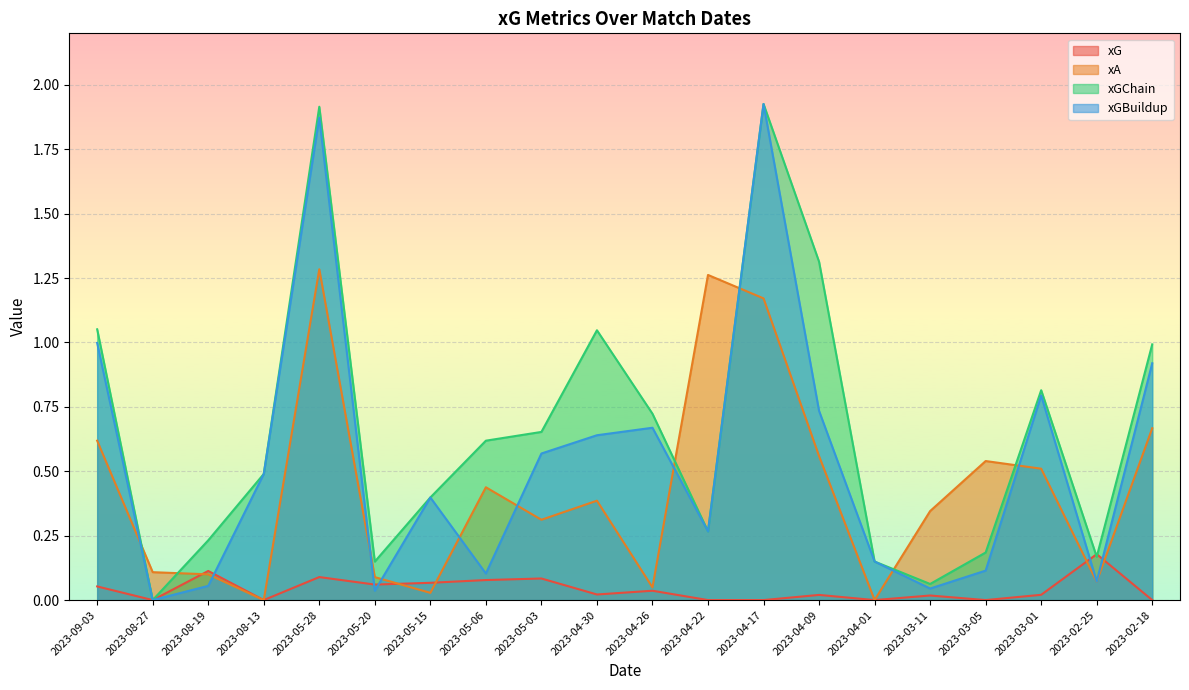

What is the sum of the xA values at 2023-05-20 and 2023-04-26?

0.1